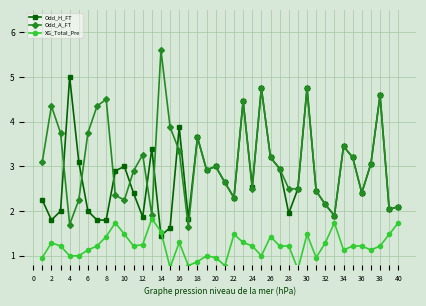

What is the minimum value shown in the chart?

0.7